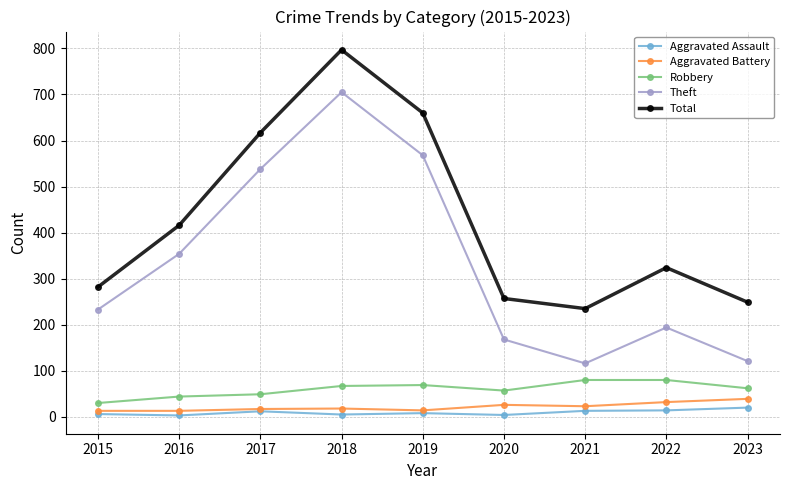

Which series has the widest spread of values?

Theft